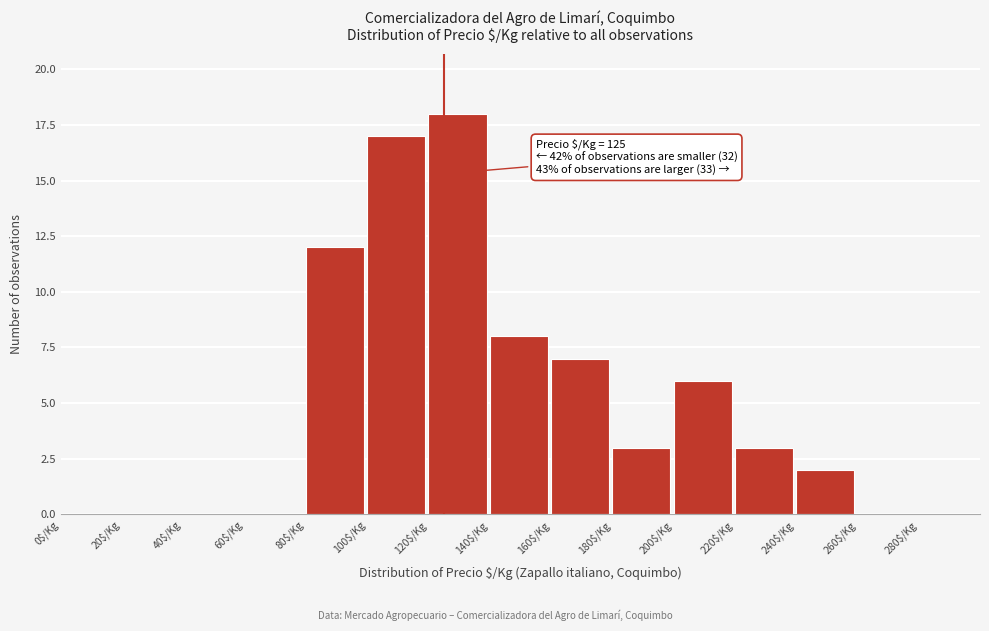

Which range on the x-axis has the tallest bar?

120 to 140